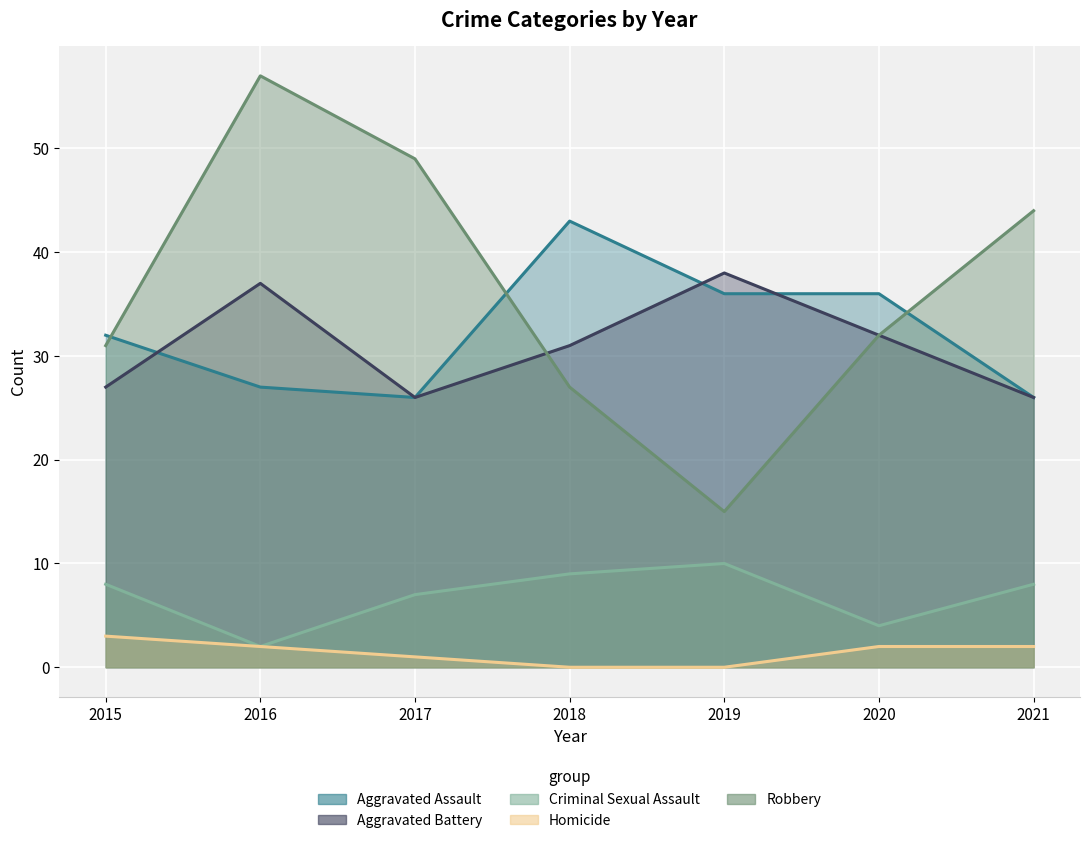

What is the value of the Aggravated Assault point at the 3rd from the left?

26